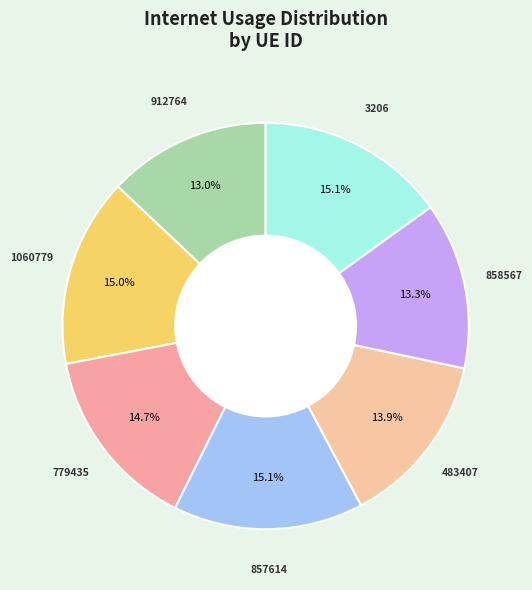

Count the number of slices in the pie.

7